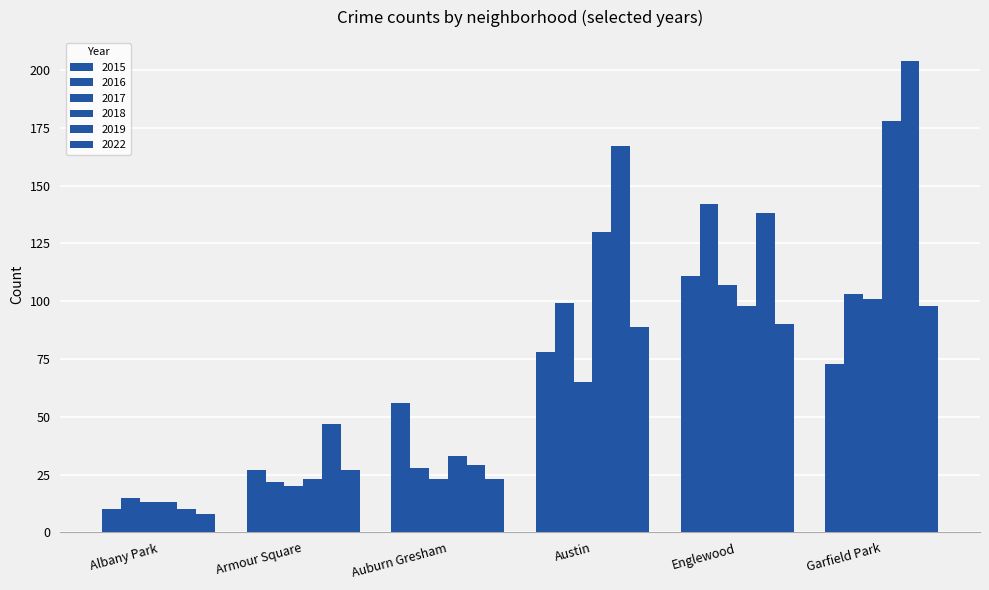

How many data points in 2018 are less than 98?

3